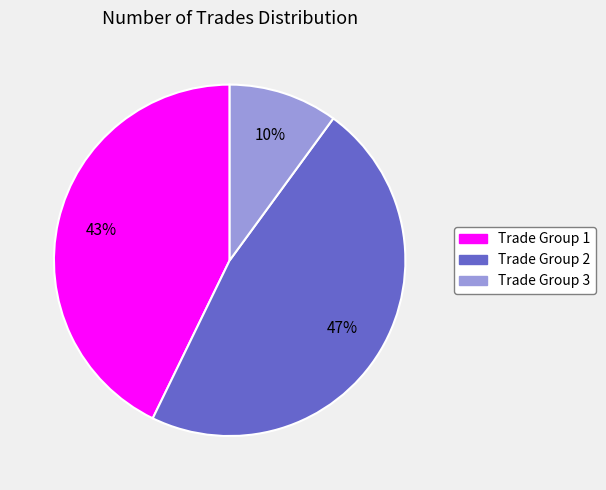

Which category has the smallest portion of the pie?

Trade Group 3